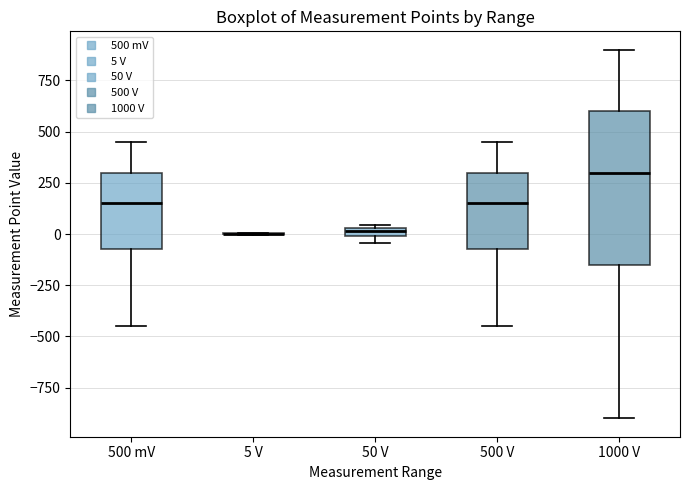

Which box is the tallest, from its lower edge to its upper edge?

1000 V